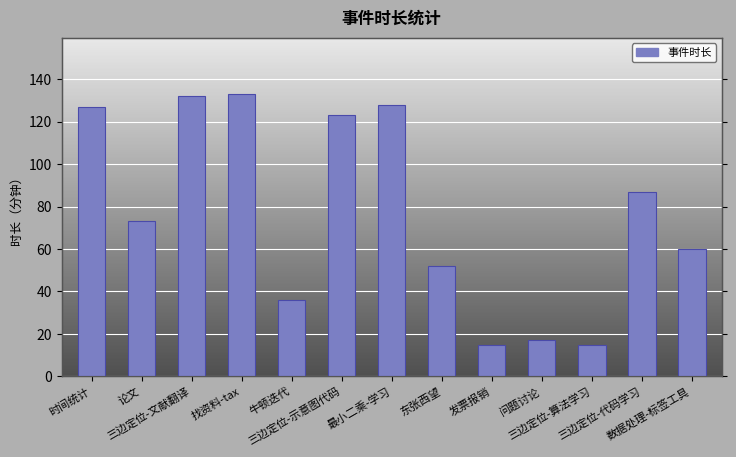

What position from the right is 时间统计?

13